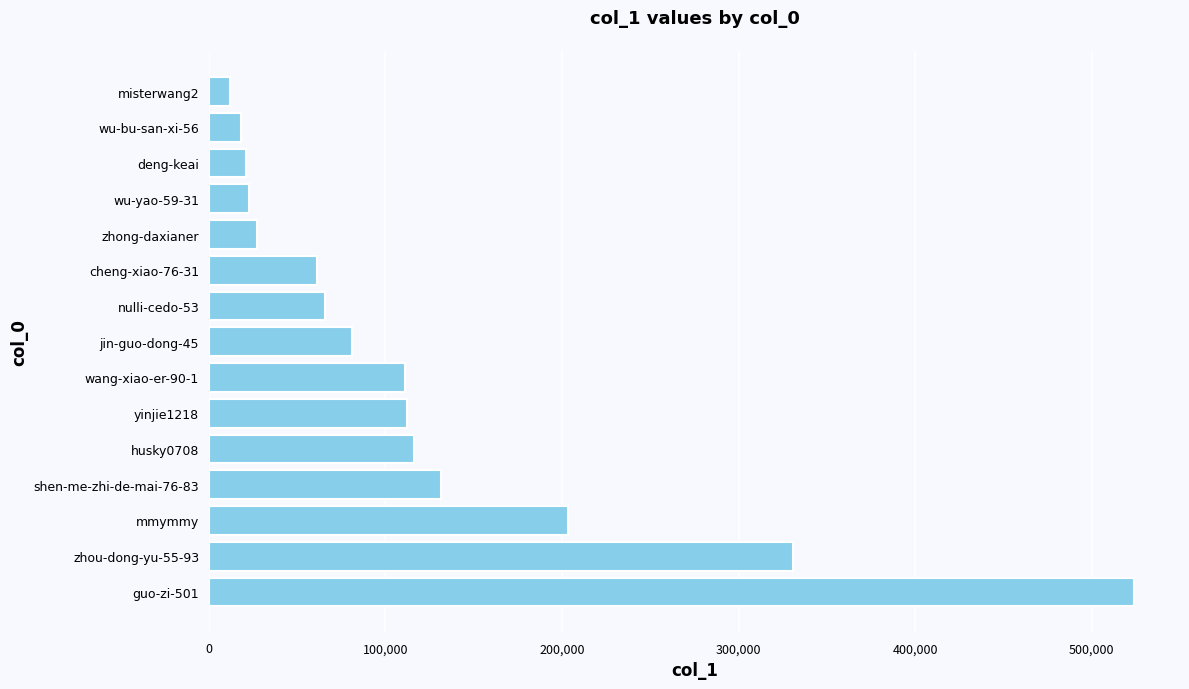

What is the minimum value shown in the chart?

11705